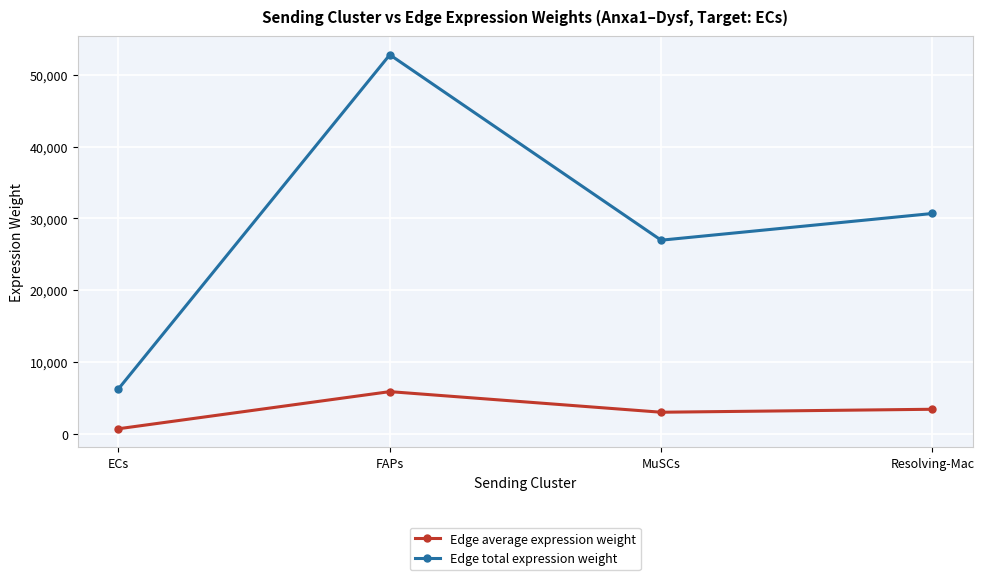

What is the approximate value of Edge average expression weight at ECs?

694.6